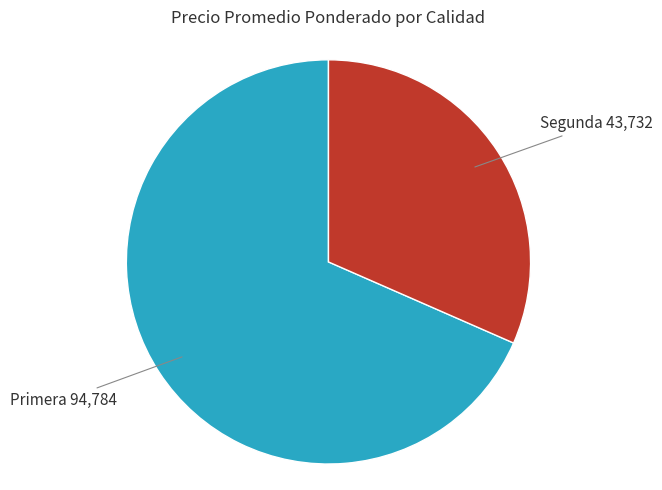

Approximately how many times larger is the value at Segunda compared to Primera?

0.5